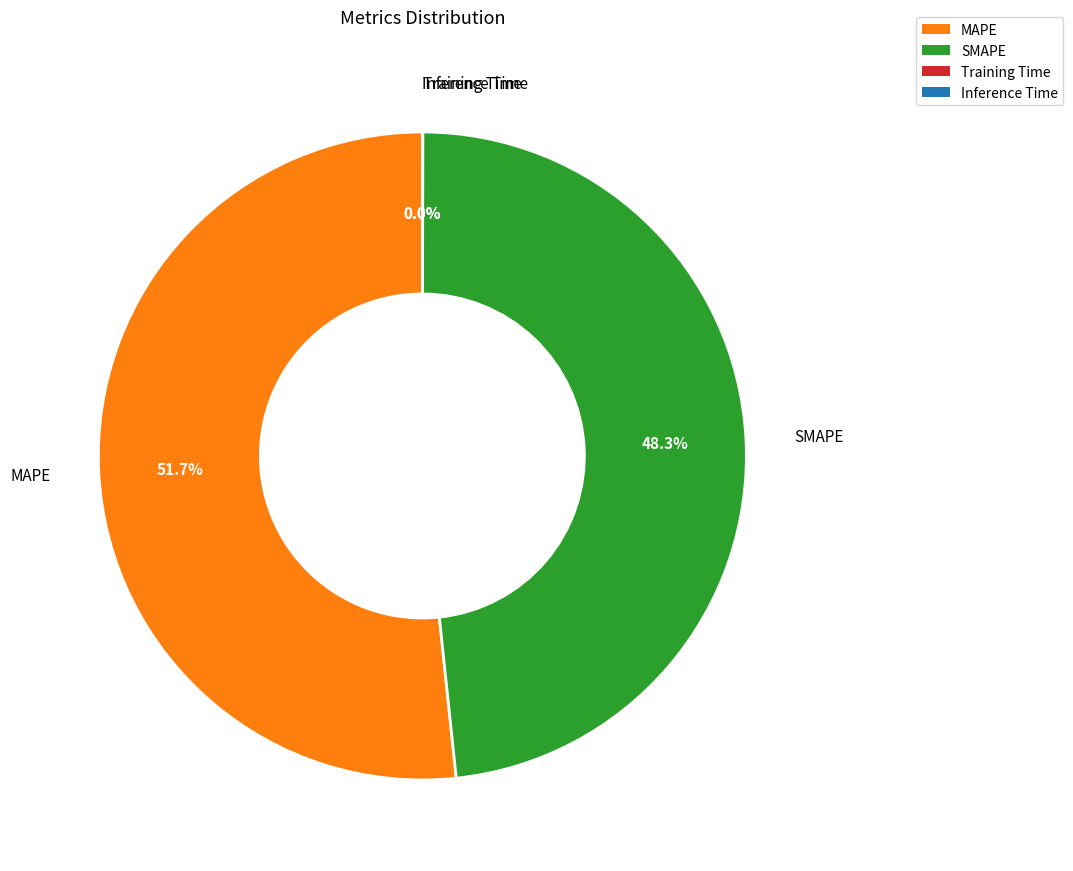

To the nearest percent, what is the average slice percentage?

25%